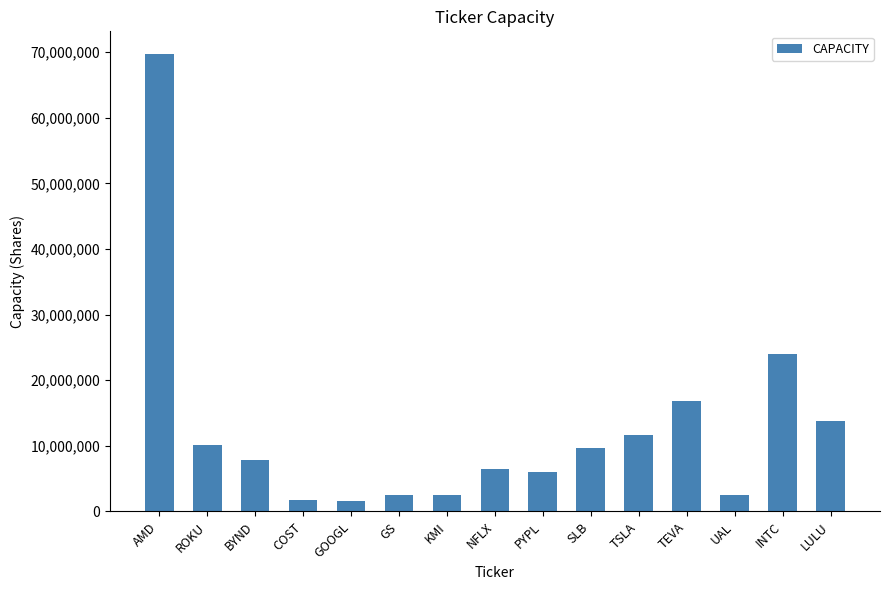

How many bars are there in total?

15